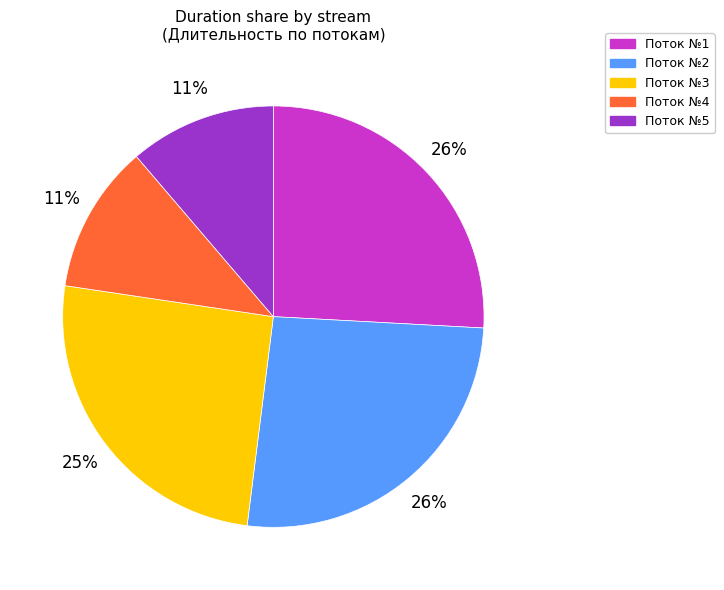

Which has a higher value, Поток №3 or Поток №4?

Поток №3